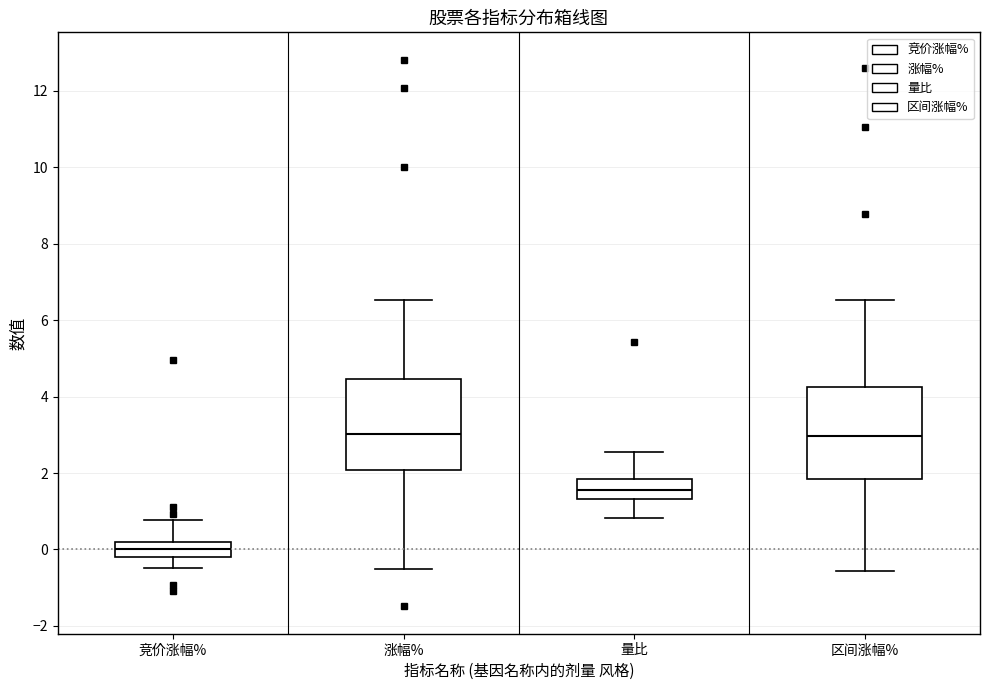

Where is the upper edge of the box for 区间涨幅% on the y-axis? The values are not printed on the chart, so give them approximately, as read against the axis.

4.2